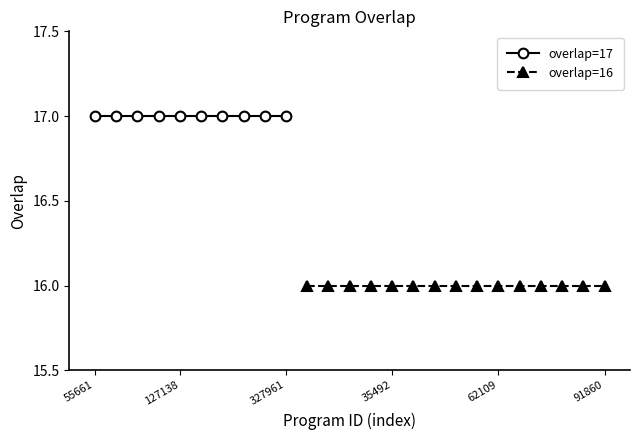

Between 91860 and 74728, which is larger?

91860